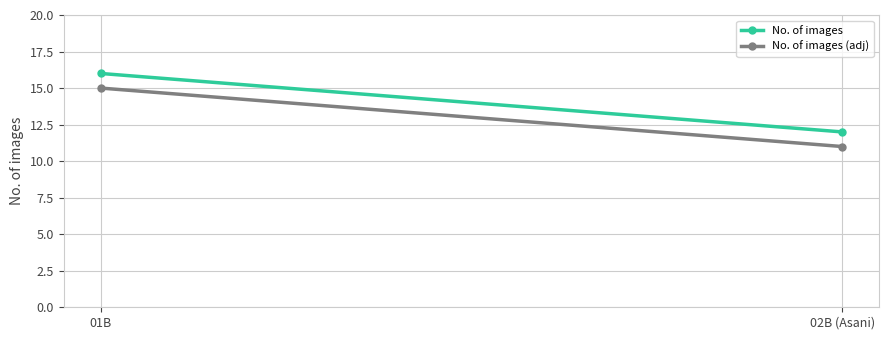

Which category has the lowest value in the No. of images (adj) series?

02B (Asani)